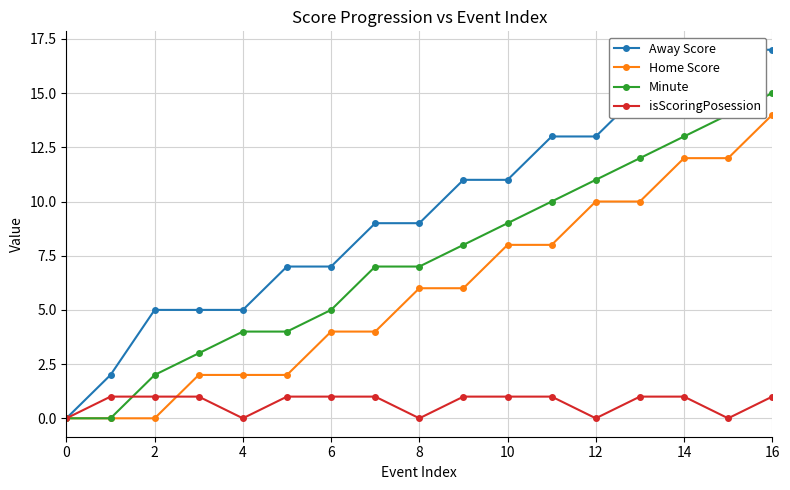

Count the Away Score values in the range 5 to 13.

11